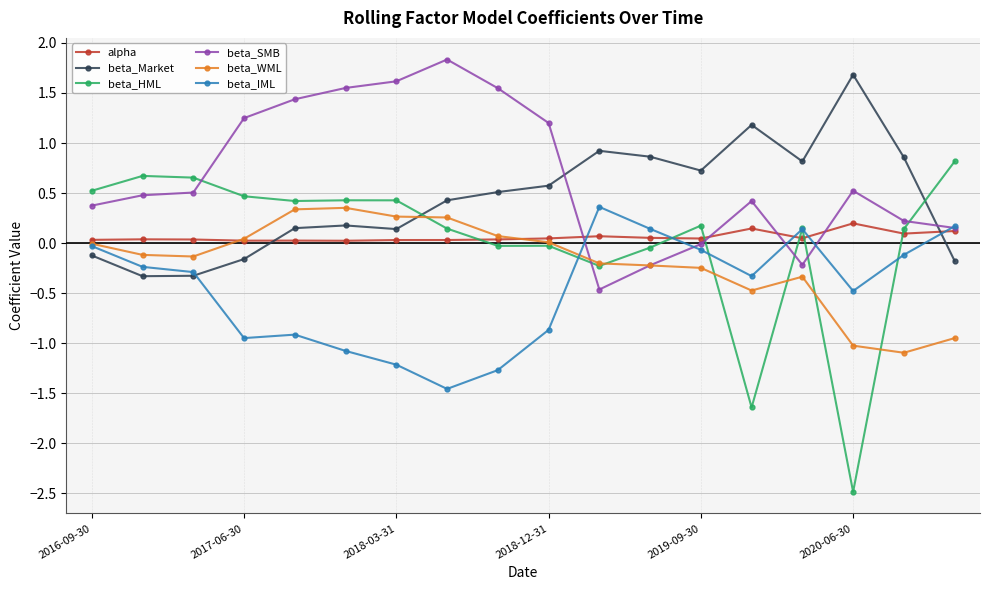

How many times do beta_Market and beta_WML cross each other?

1